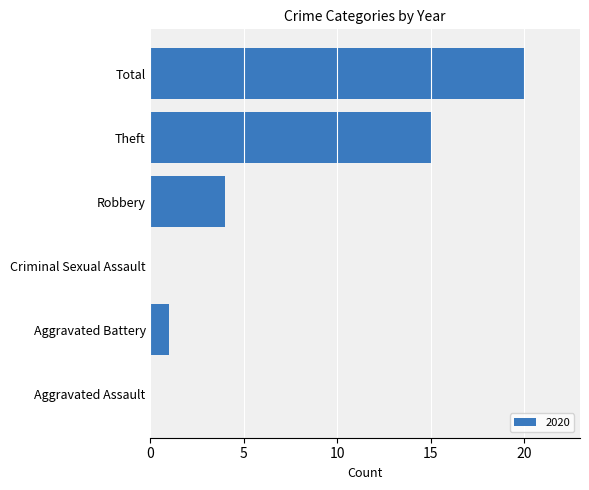

The chart shows a value of 15 at Theft. True or false?

True